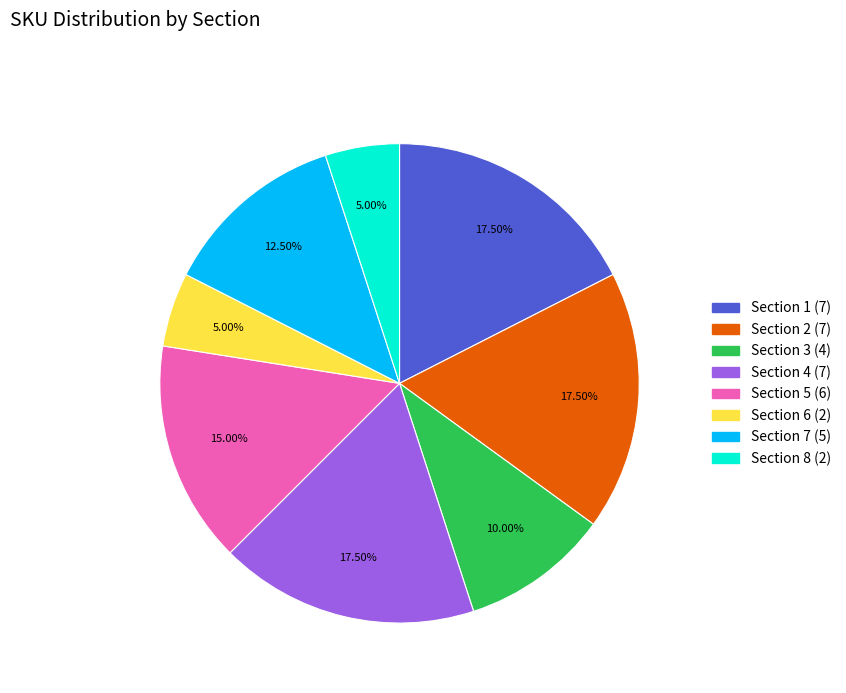

Between Section 1 and Section 3, which is larger?

Section 1